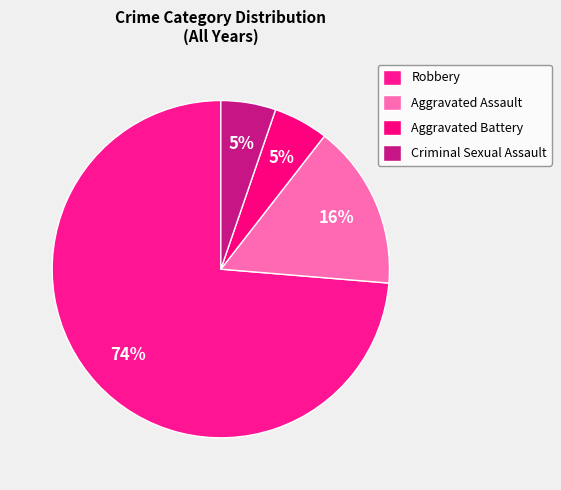

How many segments does this pie chart have?

4